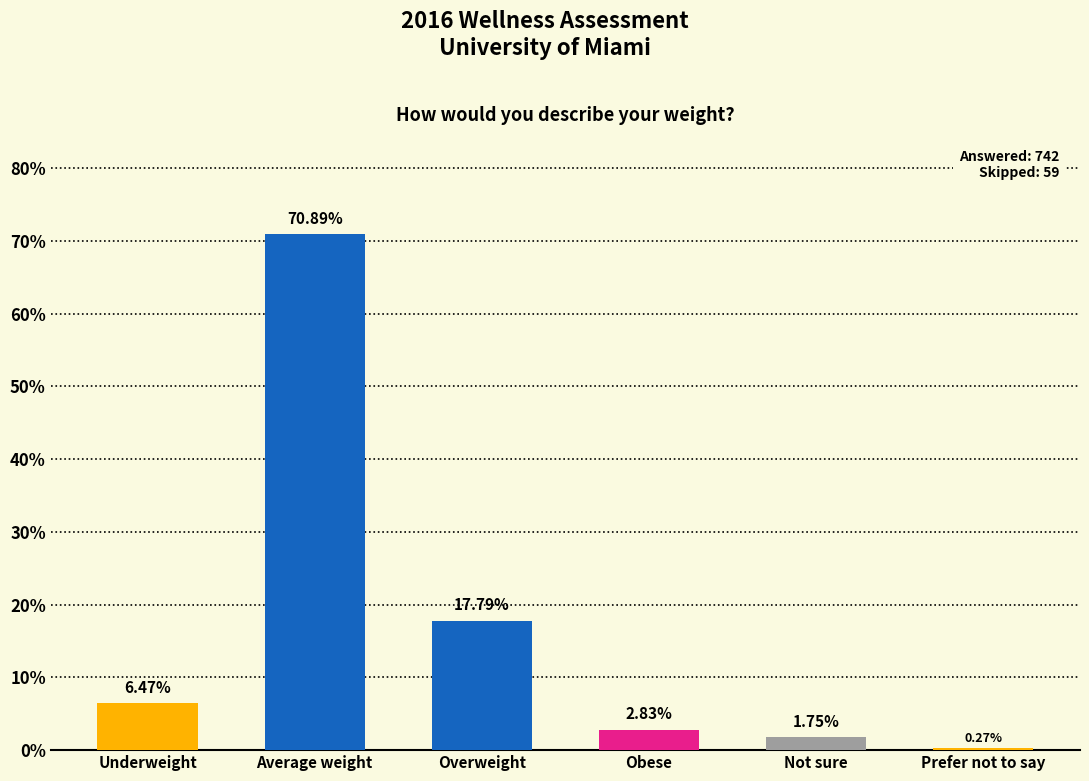

How many distinct data groups are displayed?

1